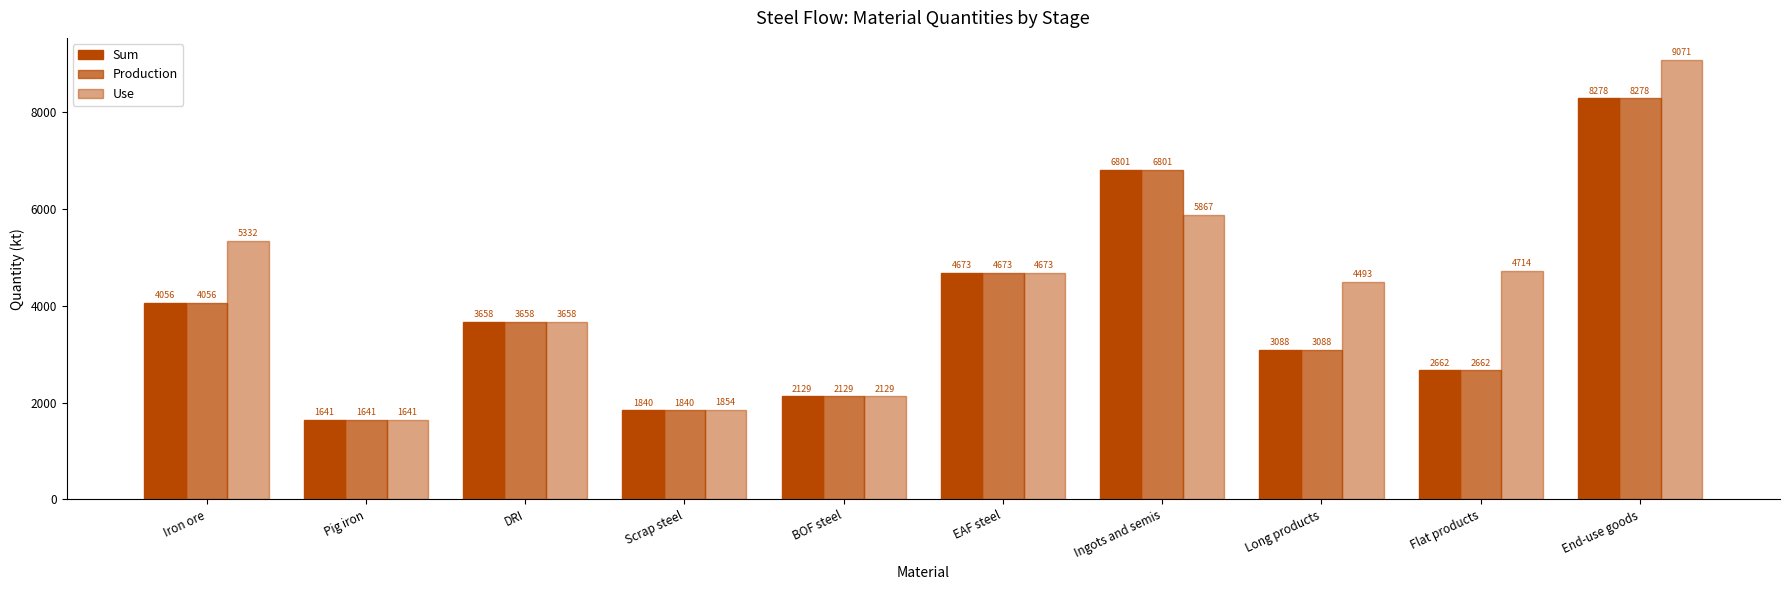

How many bars are there in each group?

3